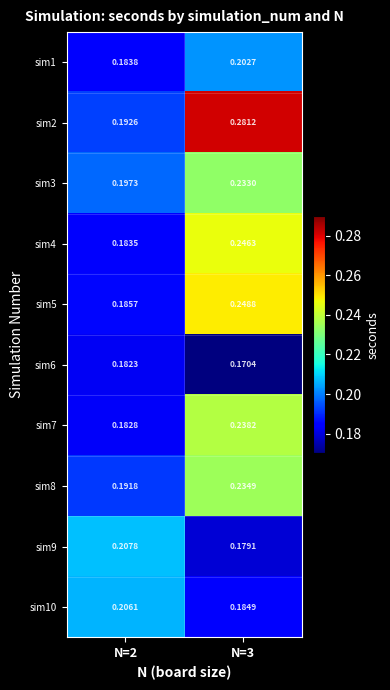

Is the value of sim1 at N=2 greater than the value of sim8 at N=2?

No